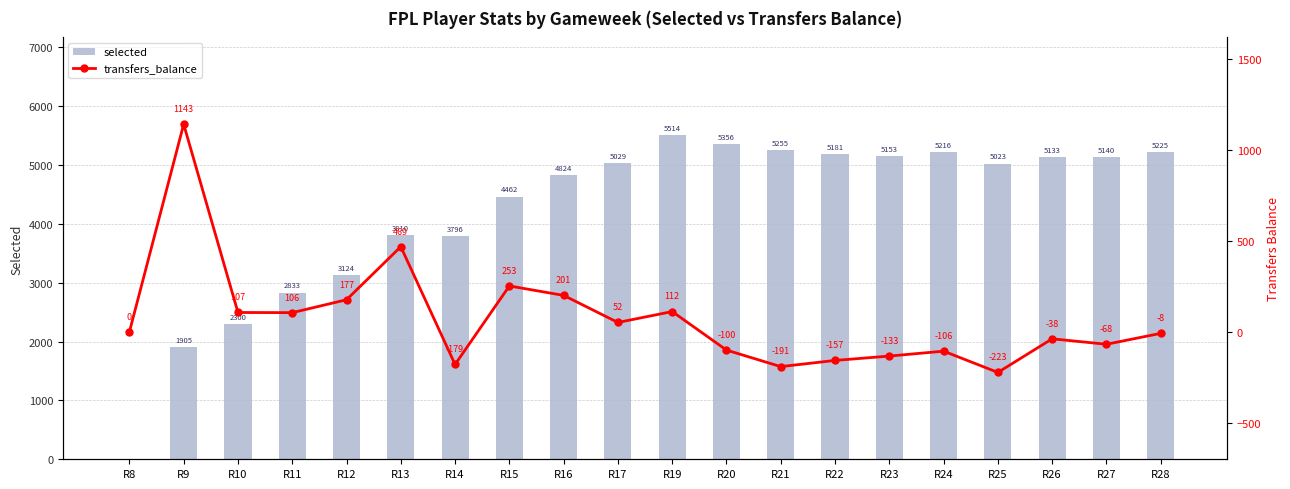

How many distinct data groups are displayed?

2